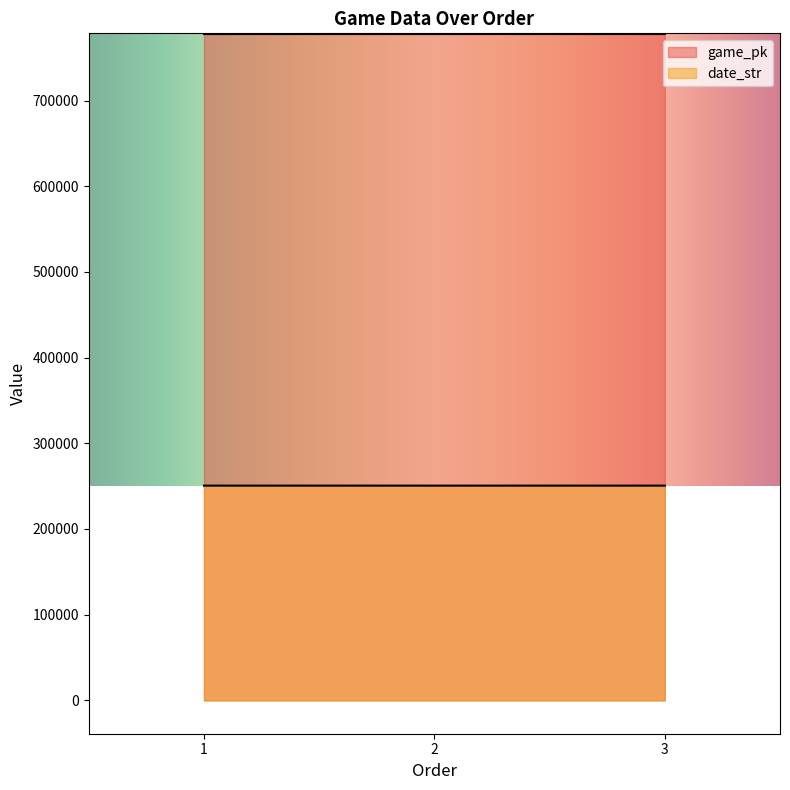

Which label corresponds to the smallest value in the chart?

3